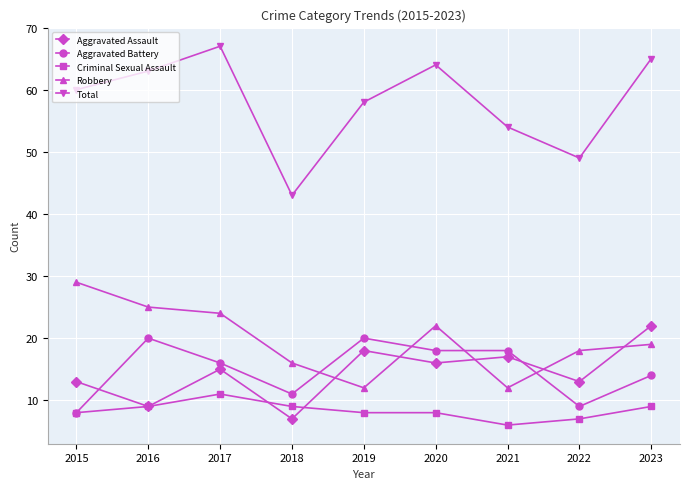

Does the chart have visible grid lines?

Yes